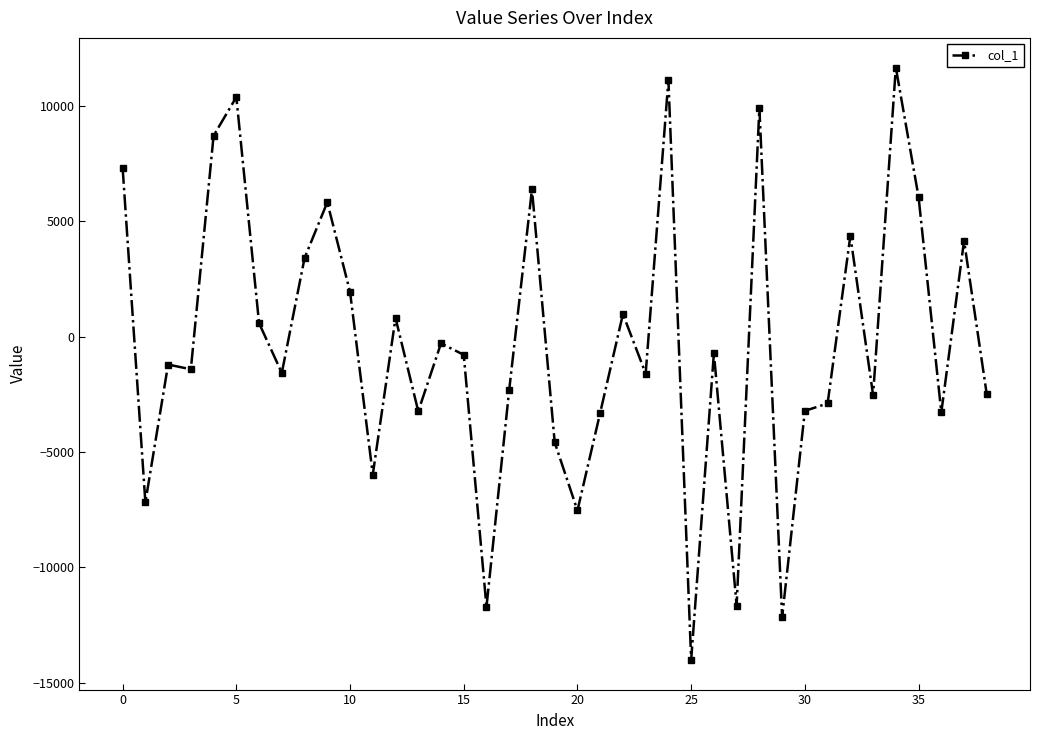

True or false: the data has more than 0 interior local peaks.

True